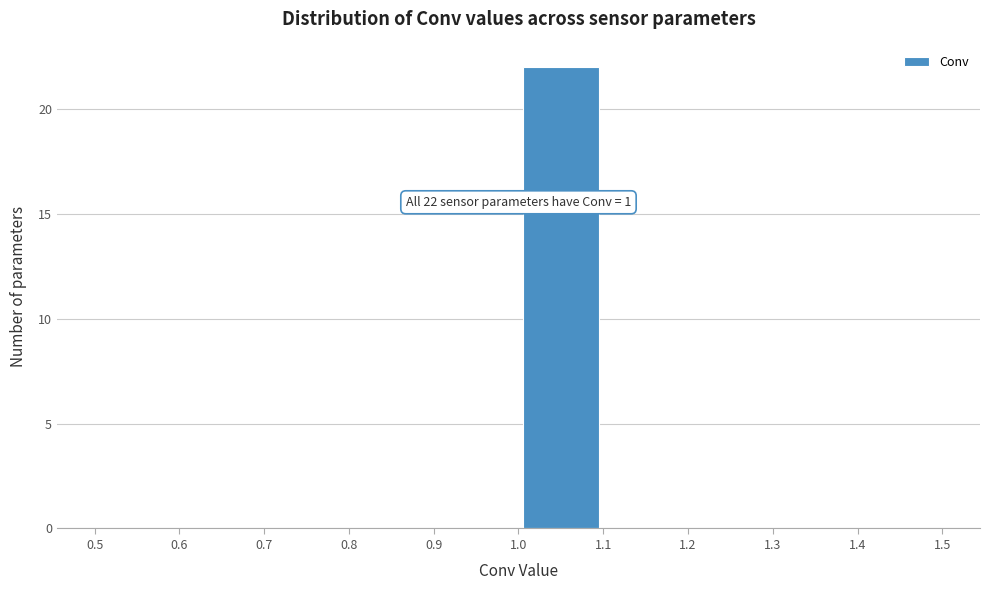

Over which range of the x-axis is the bar tallest?

1.0 to 1.1